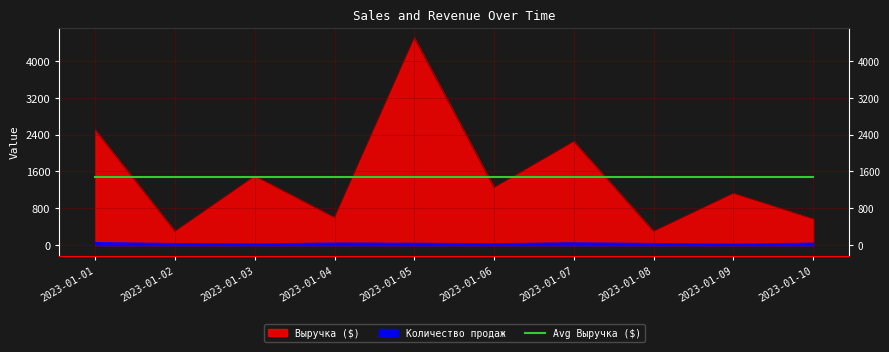

Which category has the highest value in the Выручка ($) series?

2023-01-05